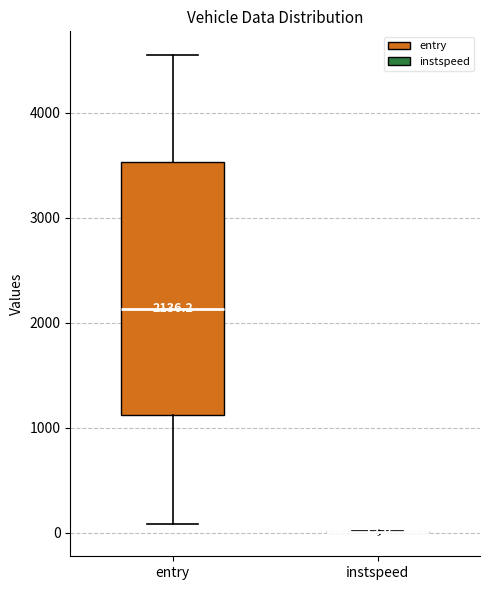

Comparing the boxes themselves (not the whiskers), which one is the tallest?

entry